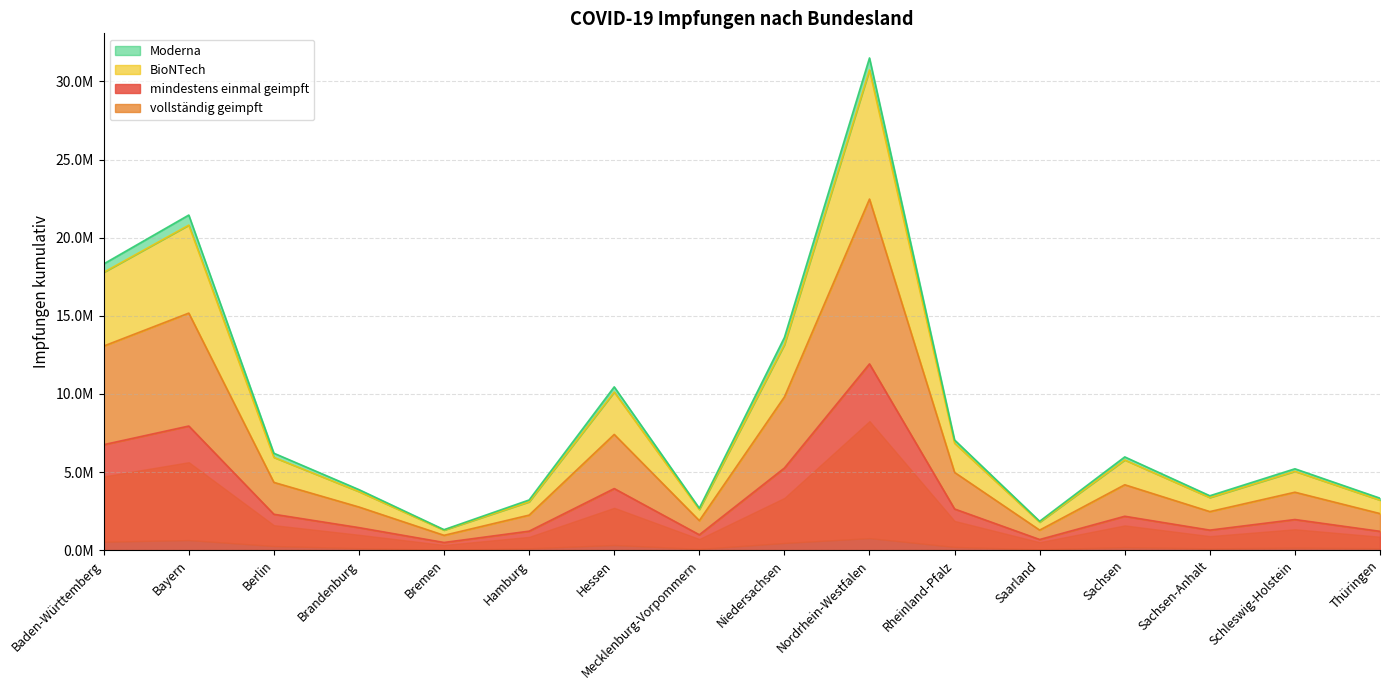

Reading left to right, transcribe all the data shown in this chart.

mindestens einmal geimpft: 6751690	7944206	2298517	1442238	491390	1216739	3942020	985009	5256363	11920227	2636062	682006	2169355	1282779	1960761	1205093
vollständig geimpft: 18320212	21447351	6203928	3874787	1312126	3211804	10451463	2685620	13611513	31501231	7052145	1849108	5967674	3481154	5207342	3325825
BioNTech: 17781204	20802361	5938868	3747722	1281369	3095075	10119139	2606647	13151141	30731284	6846285	1793292	5771627	3367103	5045957	3201823
Moderna: 13063185	15171250	4337863	2761686	949635	2243465	7406301	1891038	9807295	22468608	4974900	1282841	4185098	2468103	3707952	2340790